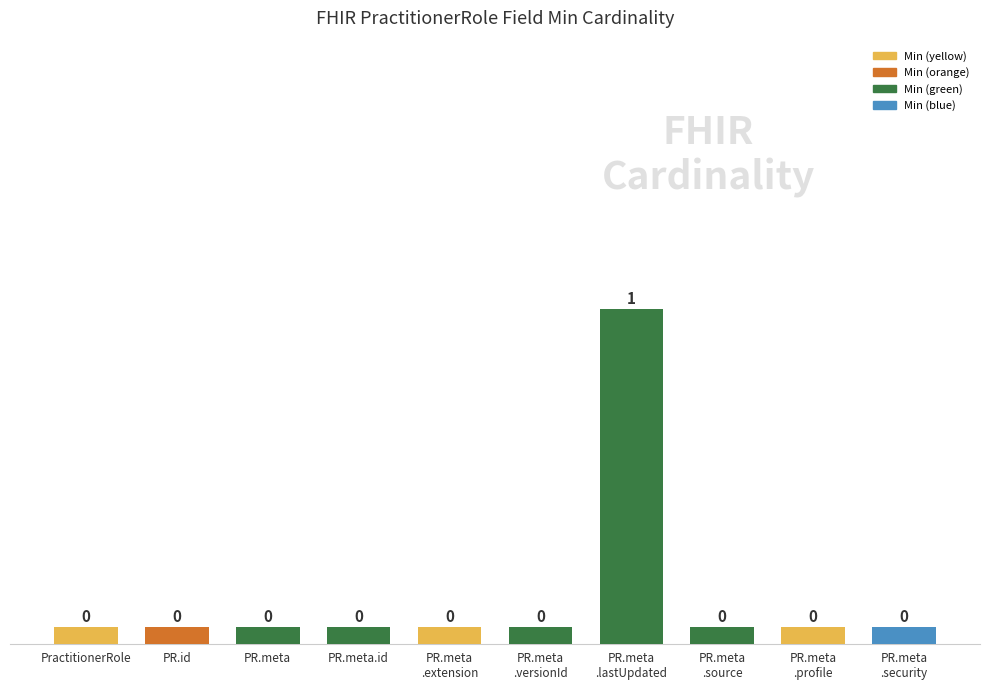

What is the greatest value displayed?

1.0